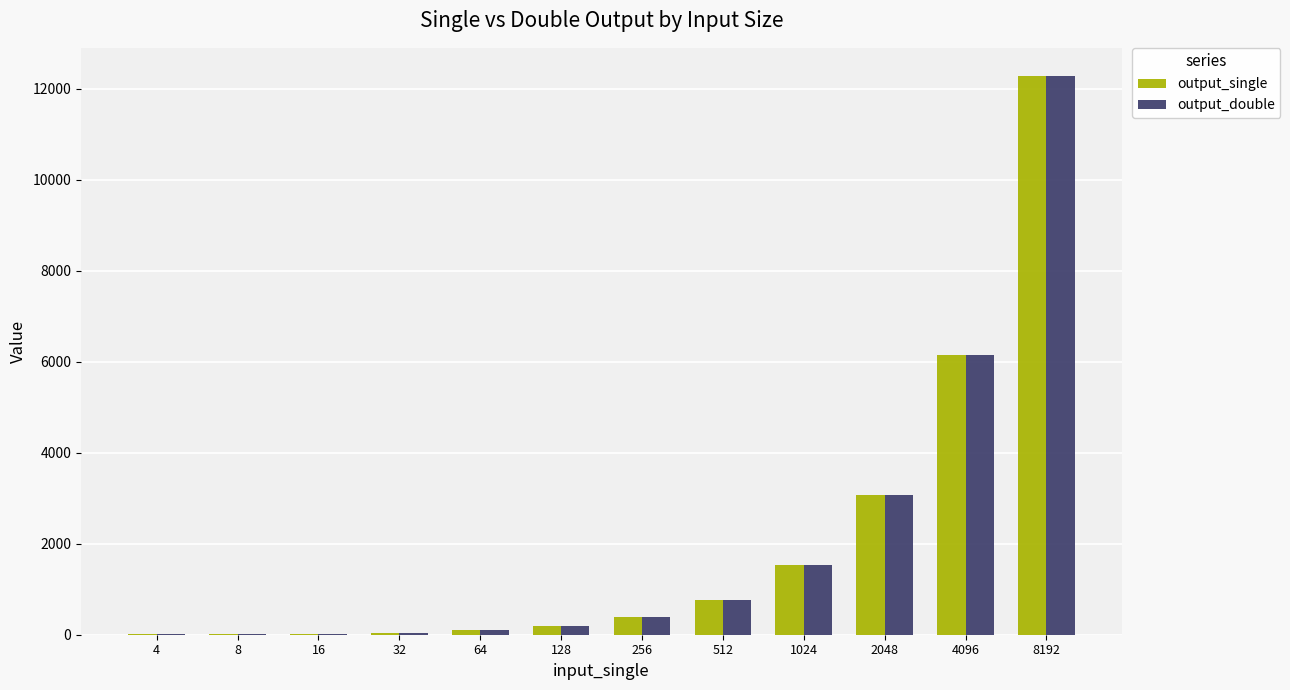

True or false: output_double has a value of 9434 at 4096.

False